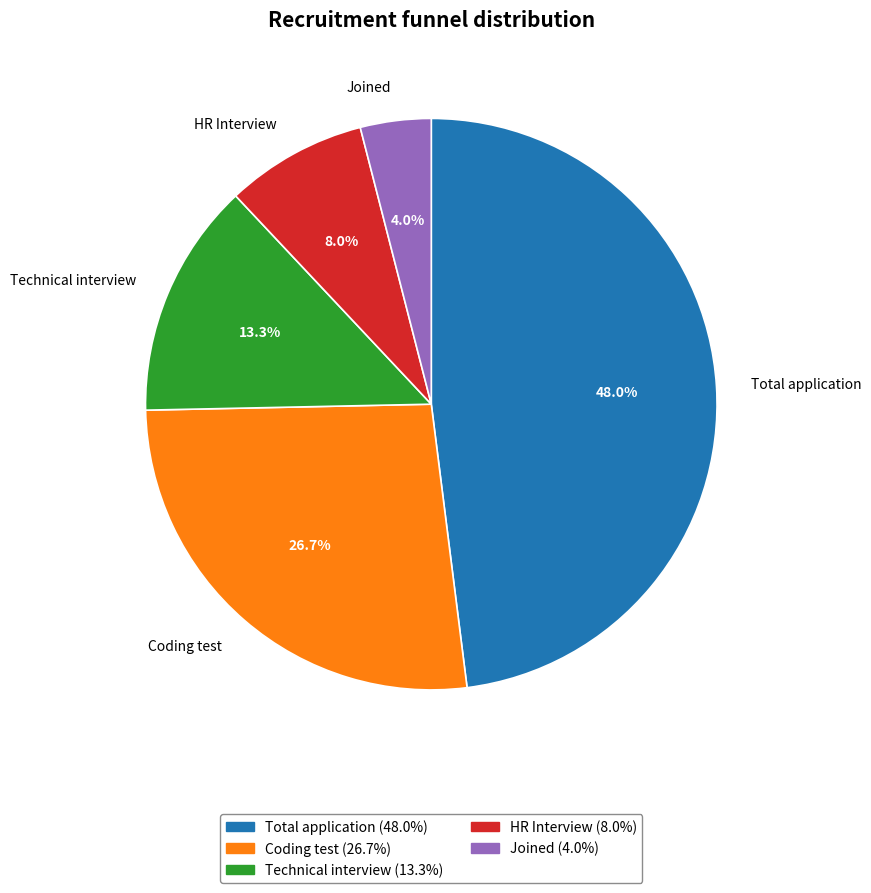

To the nearest percent, what portion does Technical interview represent?

13%